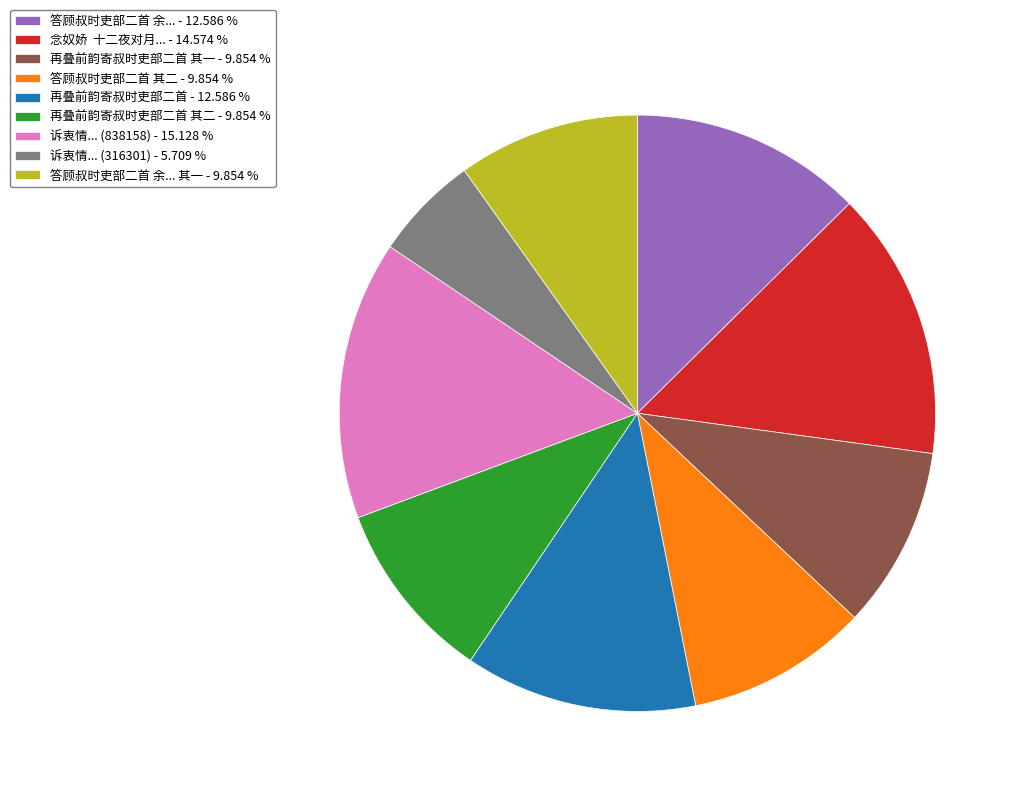

Is the sum of 答顾叔时吏部二首 余... 其一 - 9.854 % and 再叠前韵寄叔时吏部二首 - 12.586 % greater than half?

No